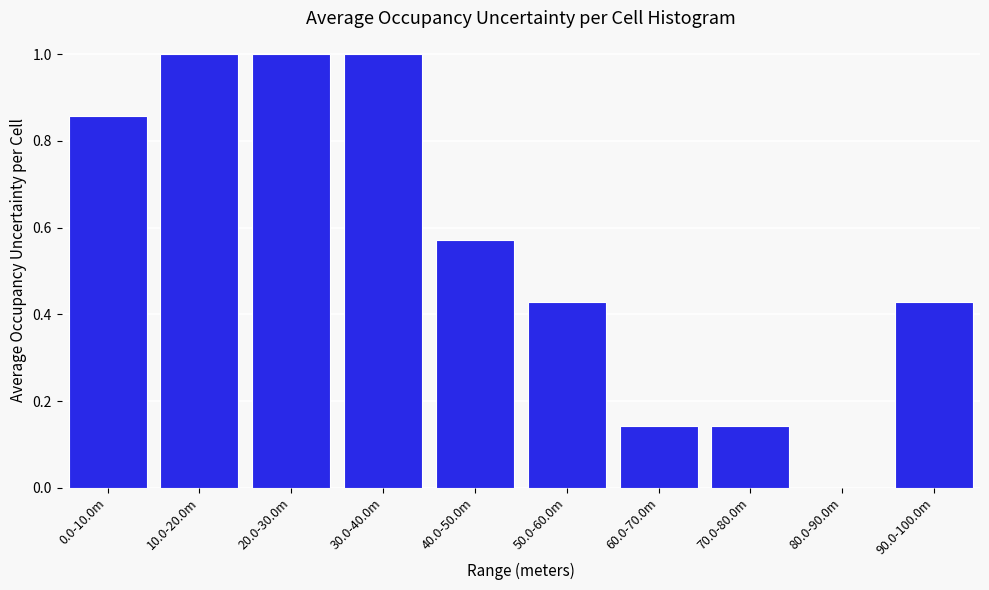

What is the maximum value shown in the chart?

1.0